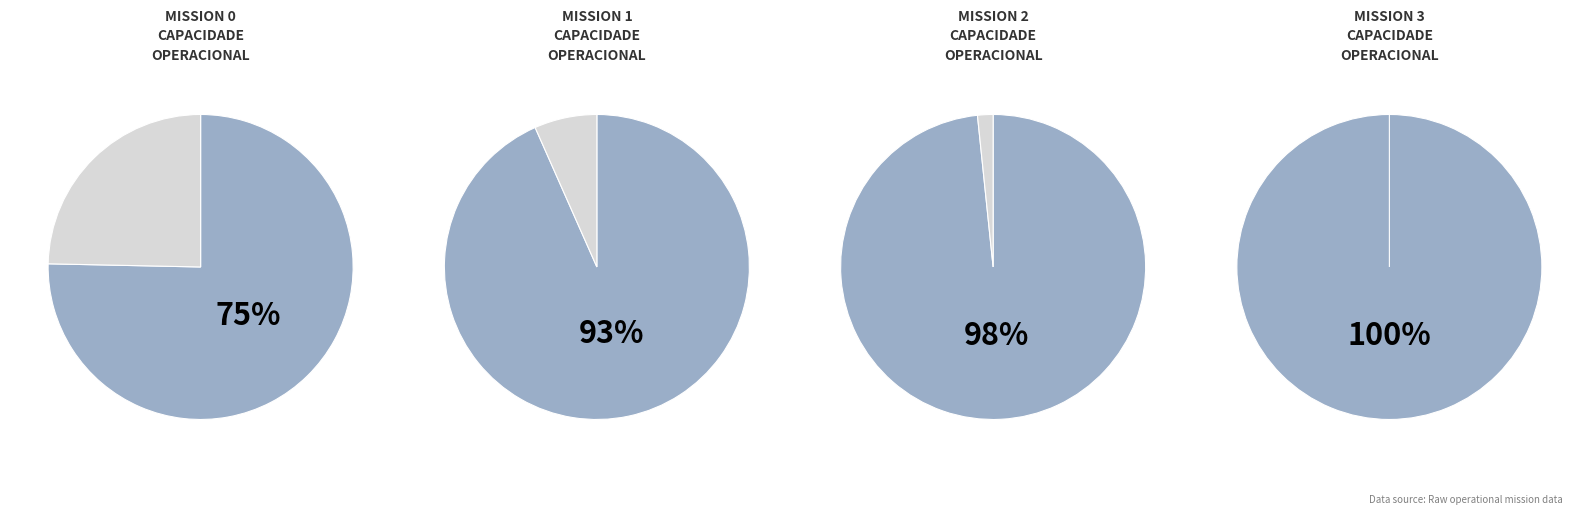

What percentage do 0 and 1 together represent?

46.0%